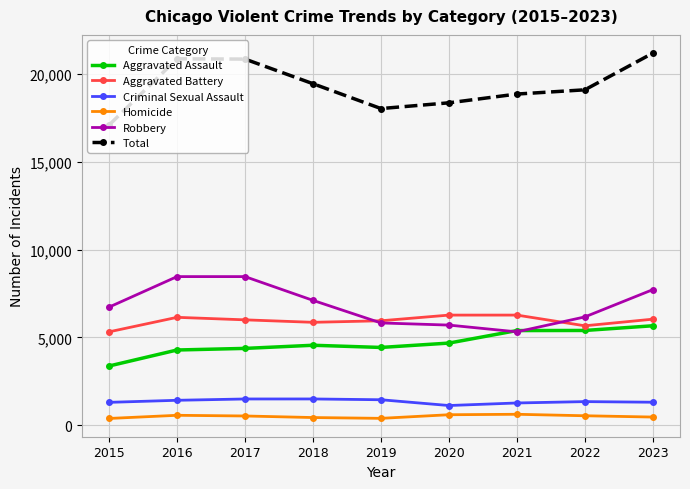

What is the value of the Aggravated Battery point at the 3rd from the left?

6002